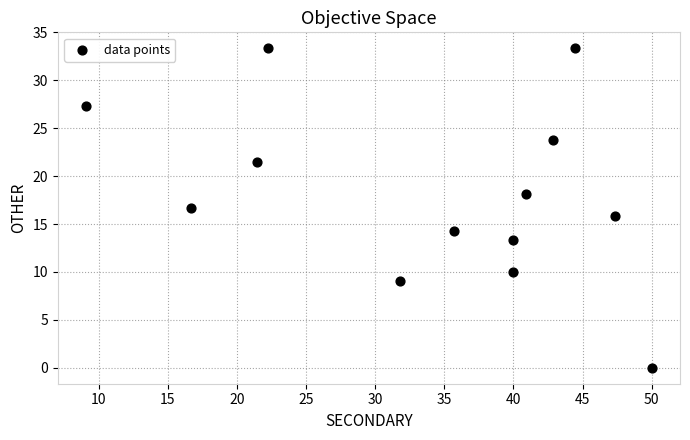

What is the range of X values (max minus min)?

40.9